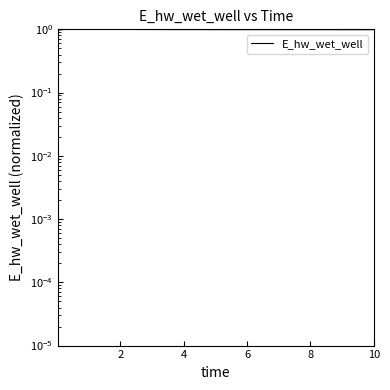

Reading left to right, what are all the values shown in this chart?

1.0	1.0	1.0	1.0	1.0	1.0	1.0	1.0	1.0	1.0	1.0	1.0	1.0	1.0	1.0